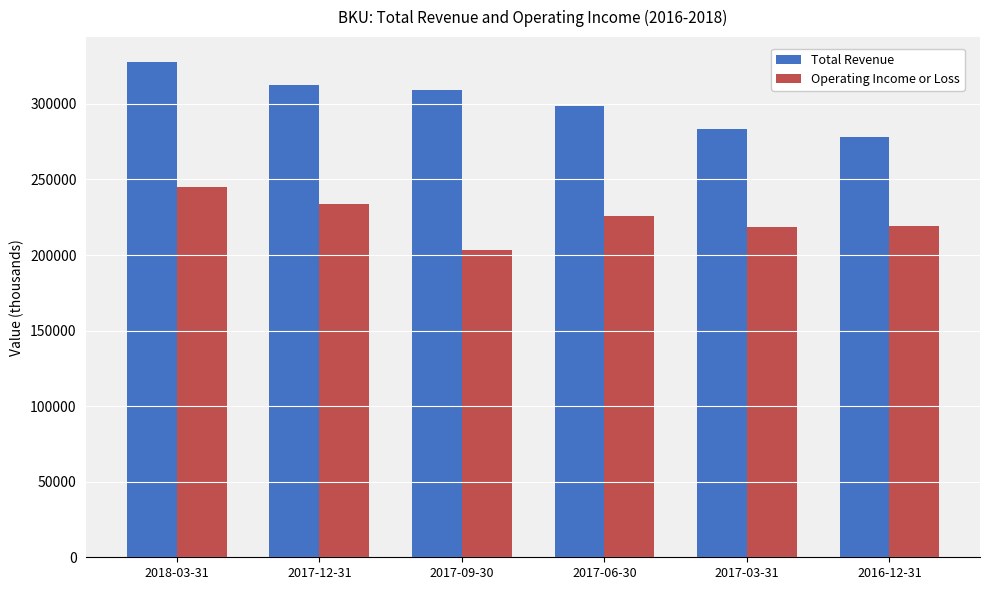

What is the total value across all series at 2017-03-31?

502000